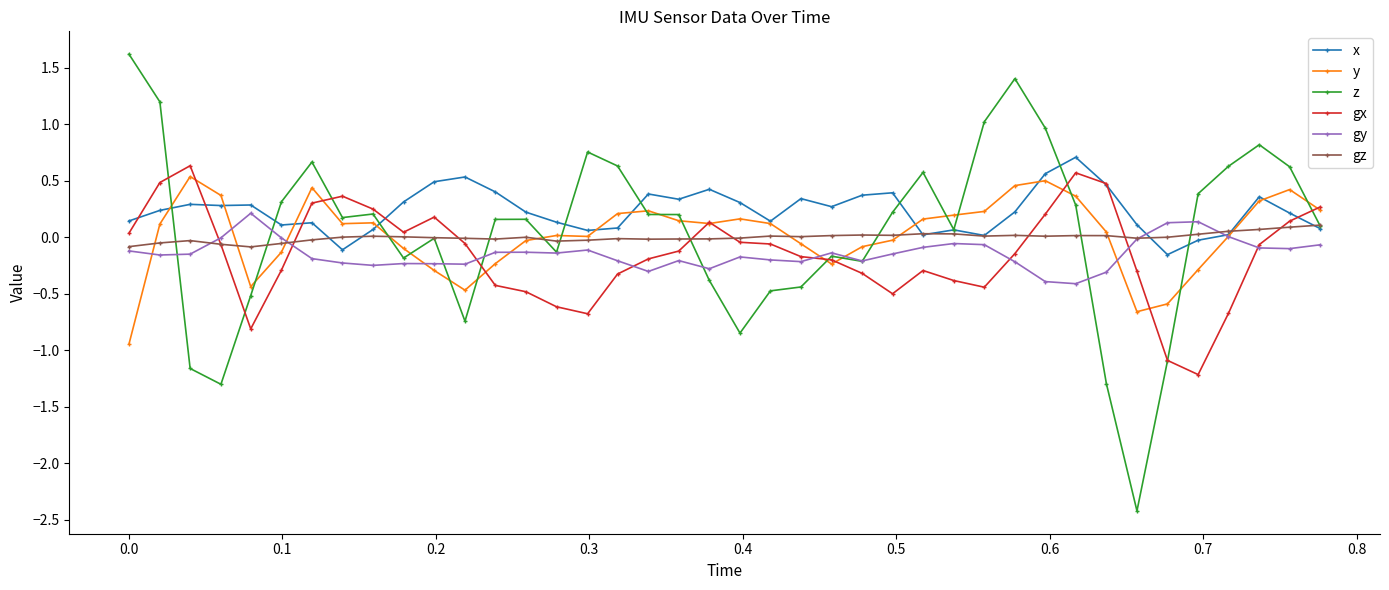

What is the smallest value displayed?

-2.4